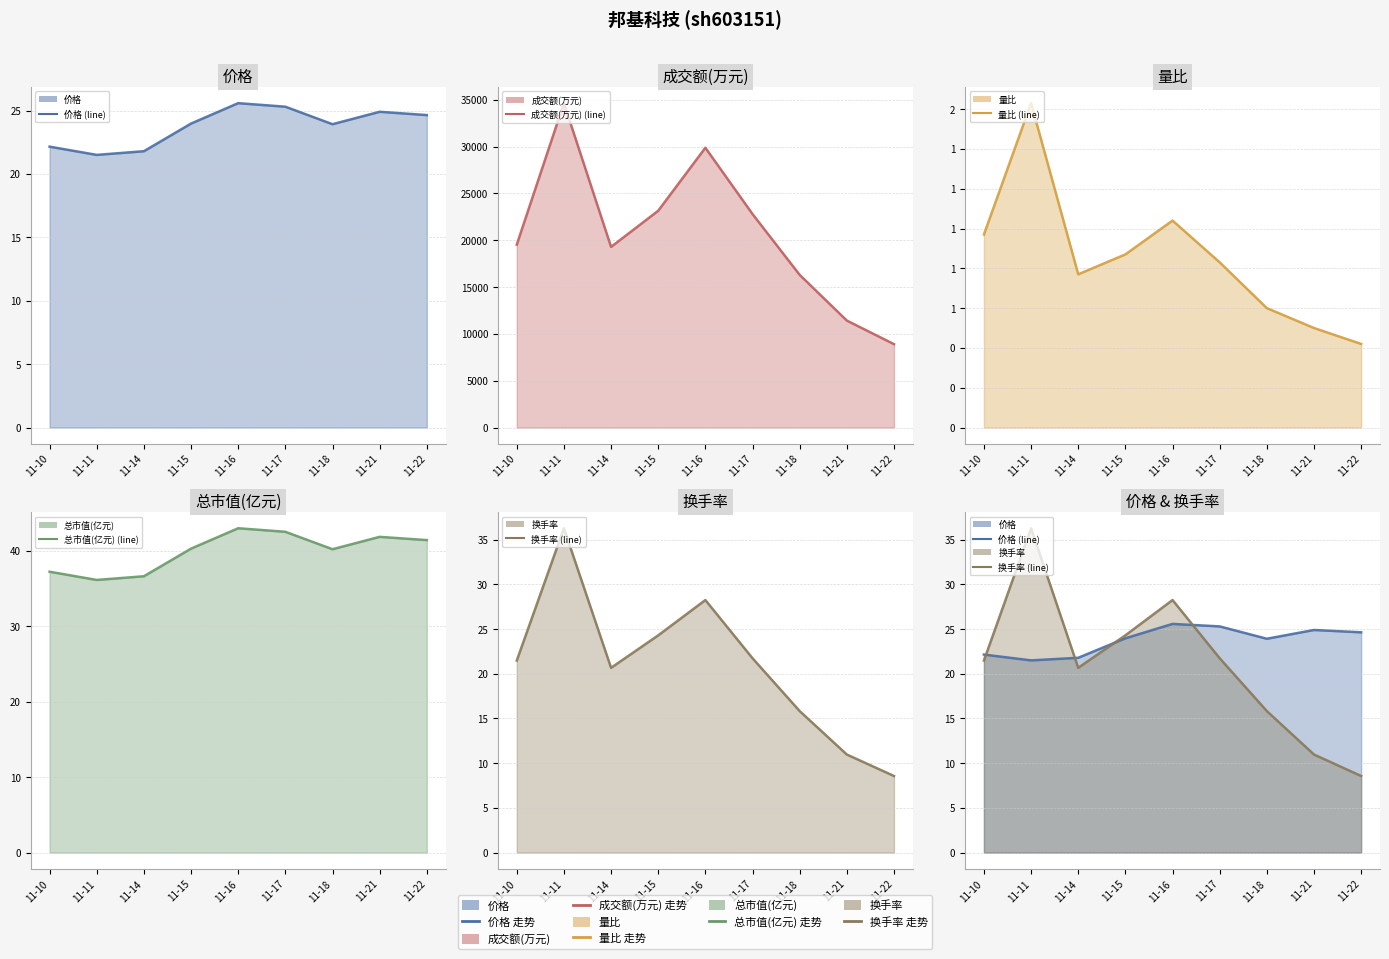

How many interior local valleys does the 量比 (line) series have?

1